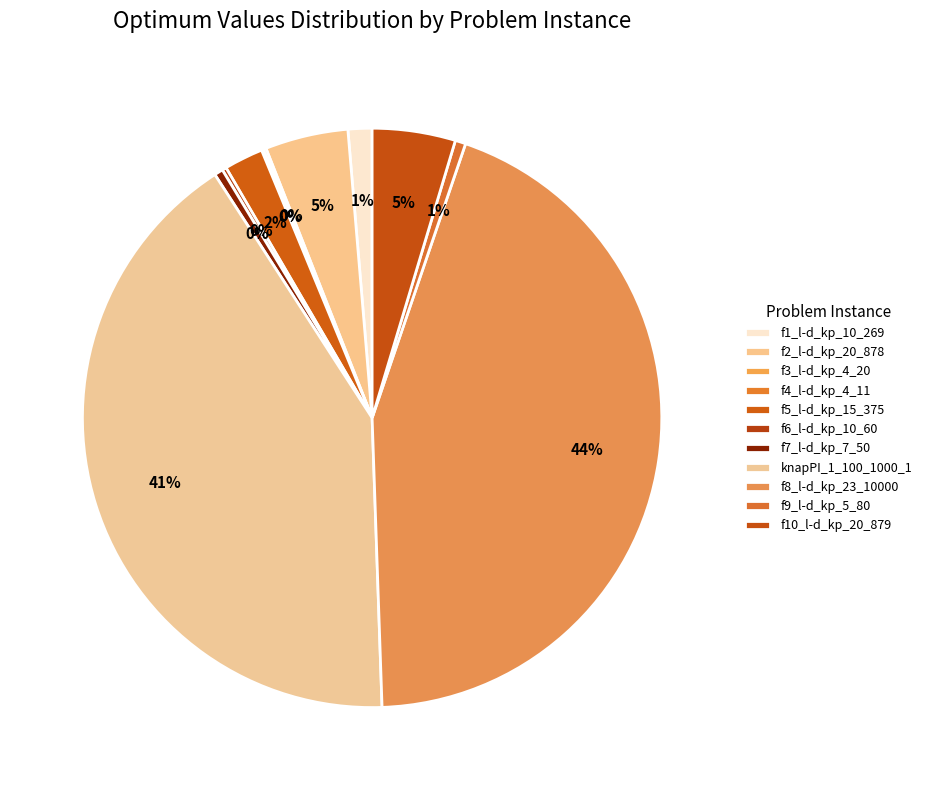

Does f4_l-d_kp_4_11 account for over 50% of the chart?

No